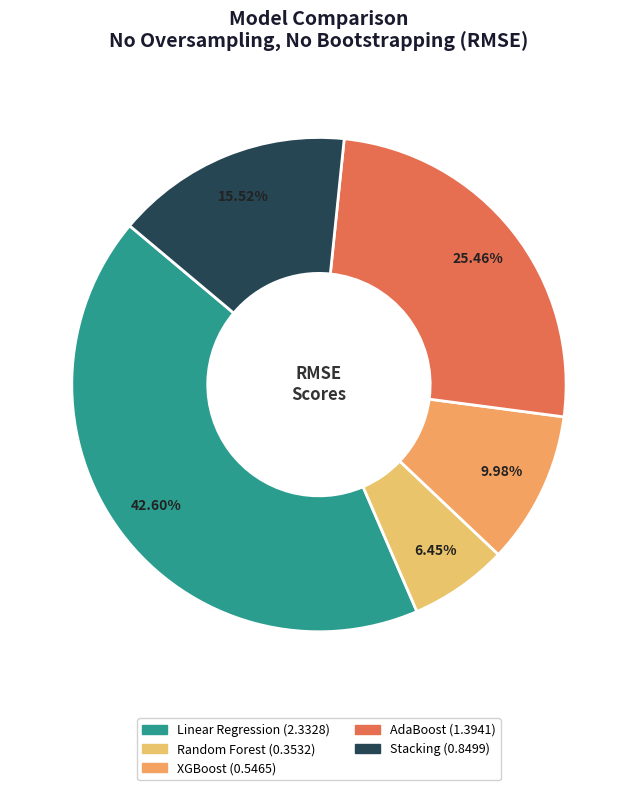

Is it true that Stacking is 27% of the pie?

False